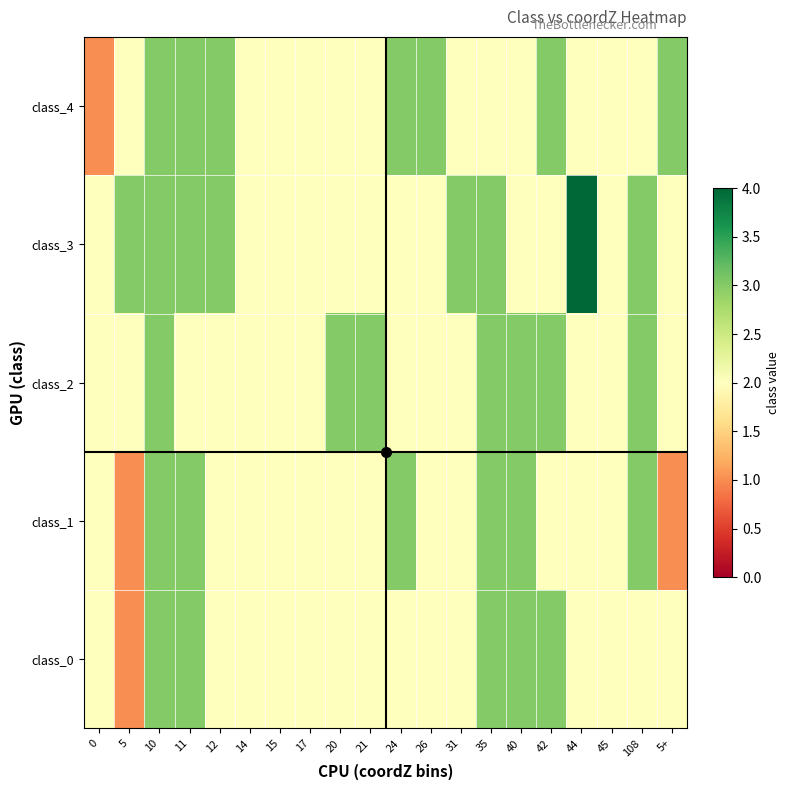

Which has a higher value, 5 or 40?

40